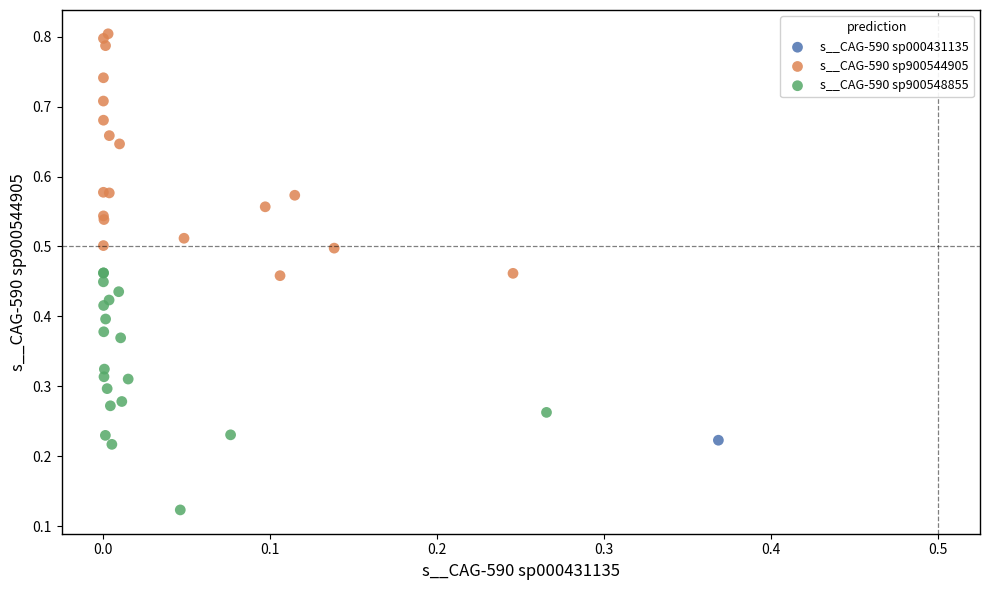

Which series contains the highest Y value?

s__CAG-590 sp900544905